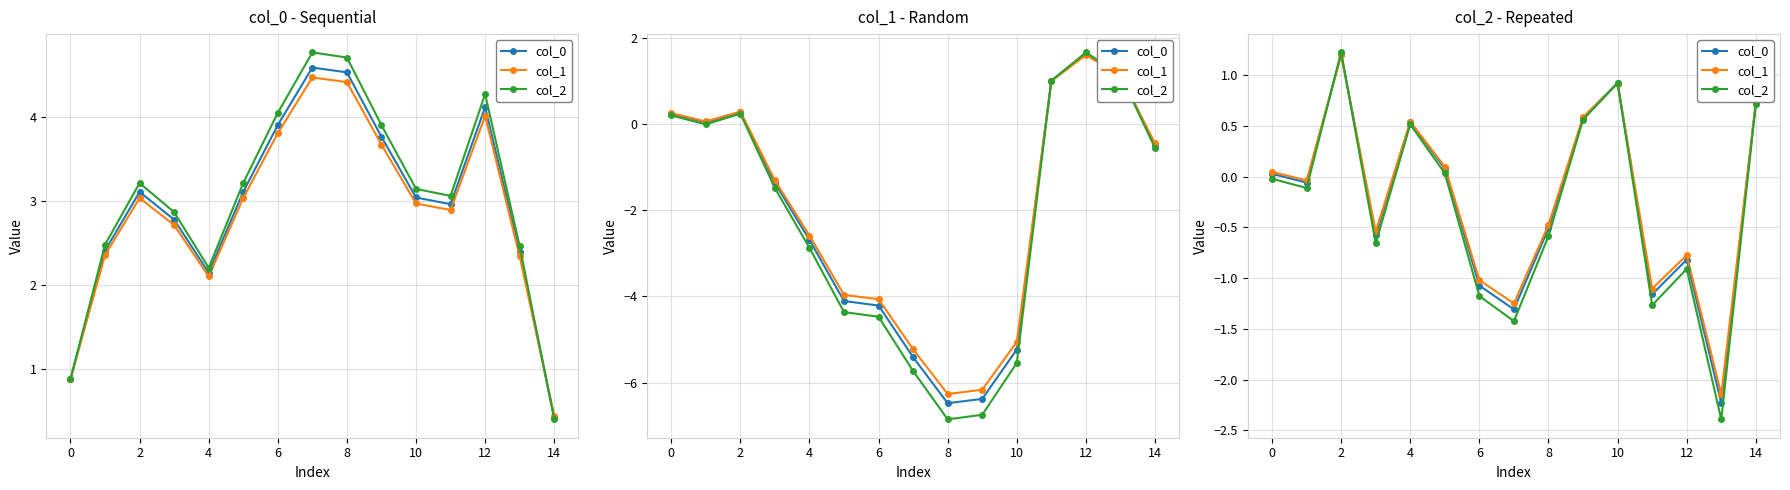

At which category is the sum across all series the highest?

2